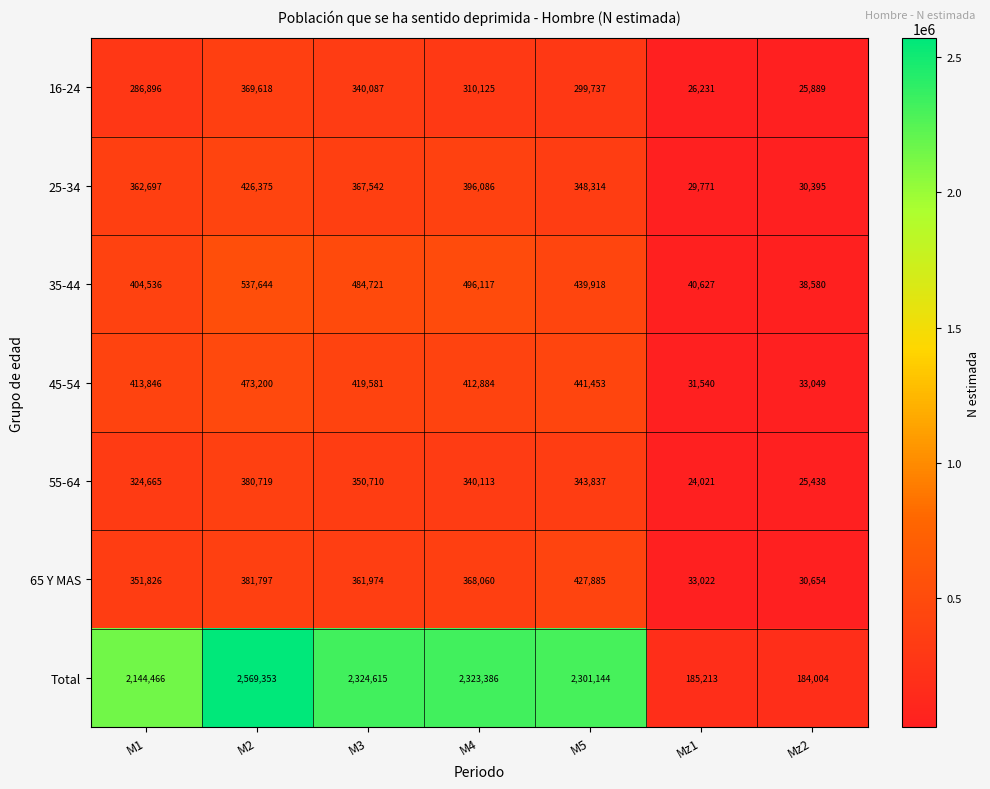

What is the sum of the Total values at M3 and Mz2?

2508619